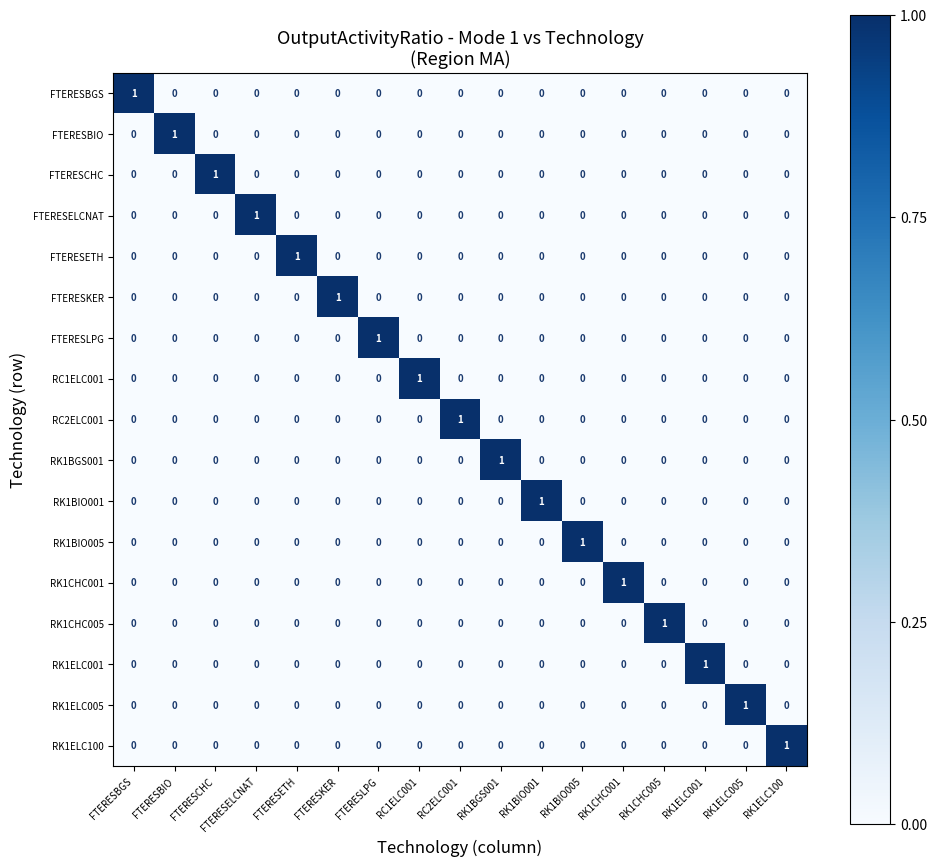

What is the total value across all series at FTERESCHC?

1